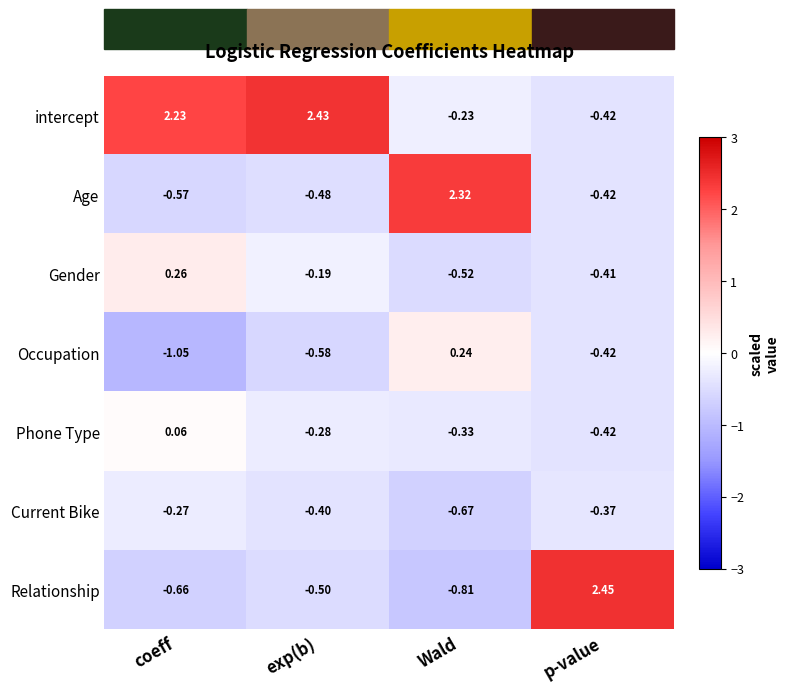

Which series changed the most between exp(b) and Wald?

Age